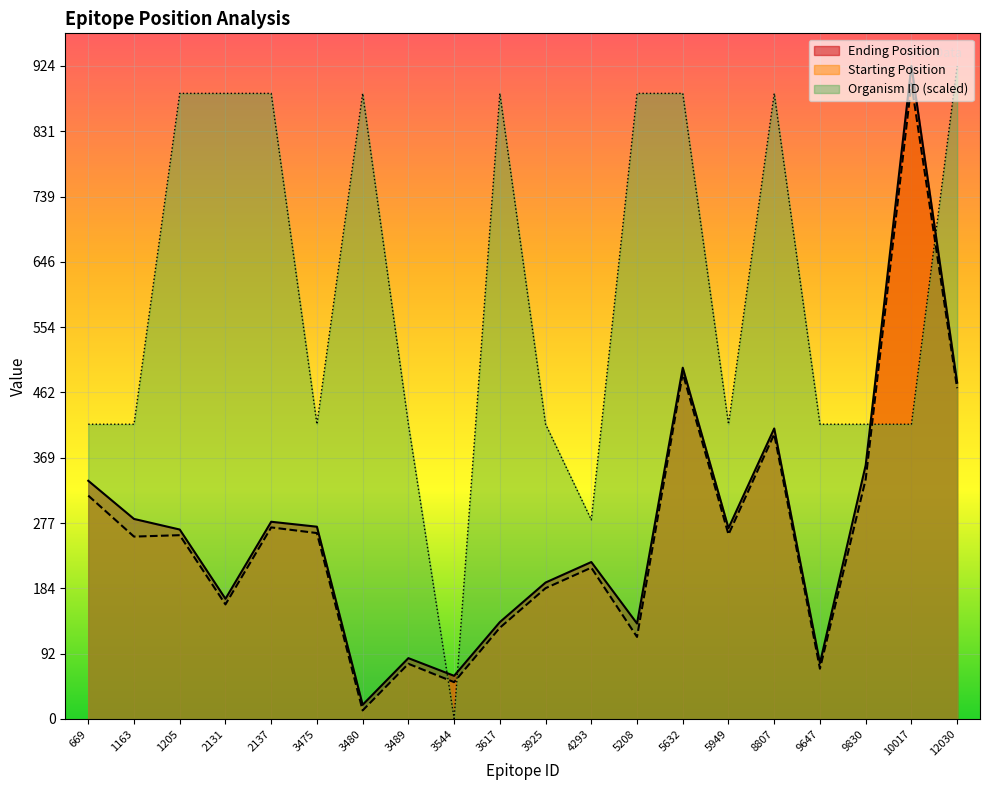

What is the maximum value shown in the chart?

924.0